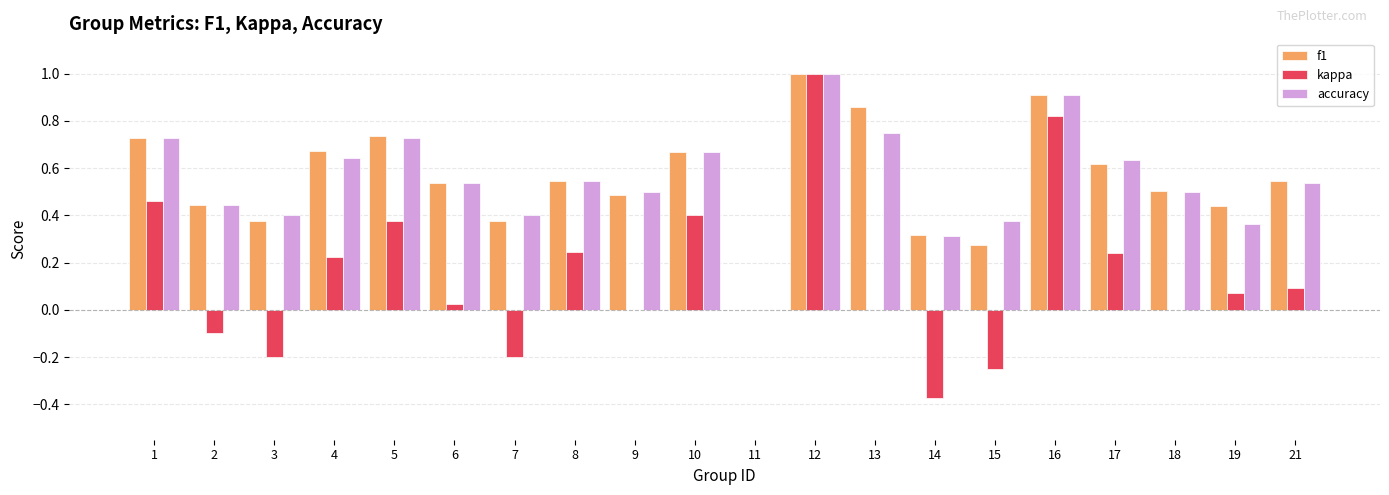

Which category has the highest value in the accuracy series?

12